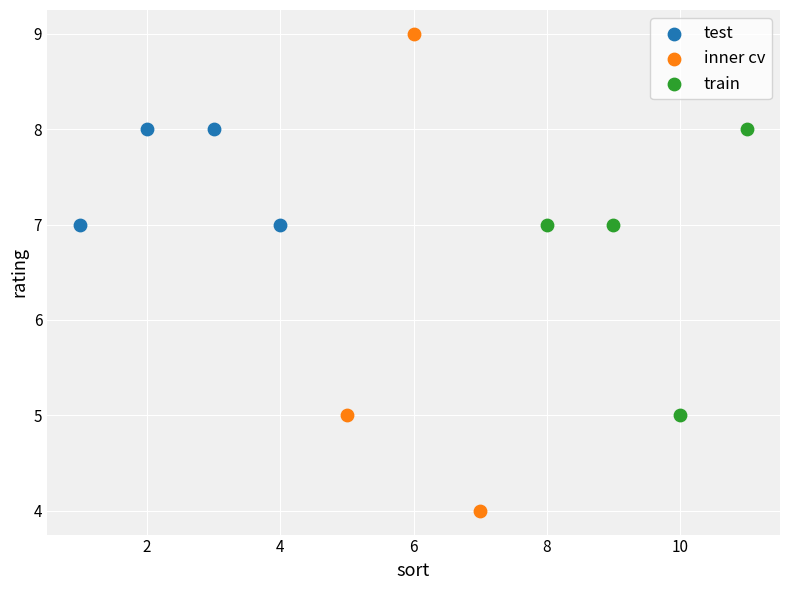

Which series reaches the maximum Y coordinate?

inner cv